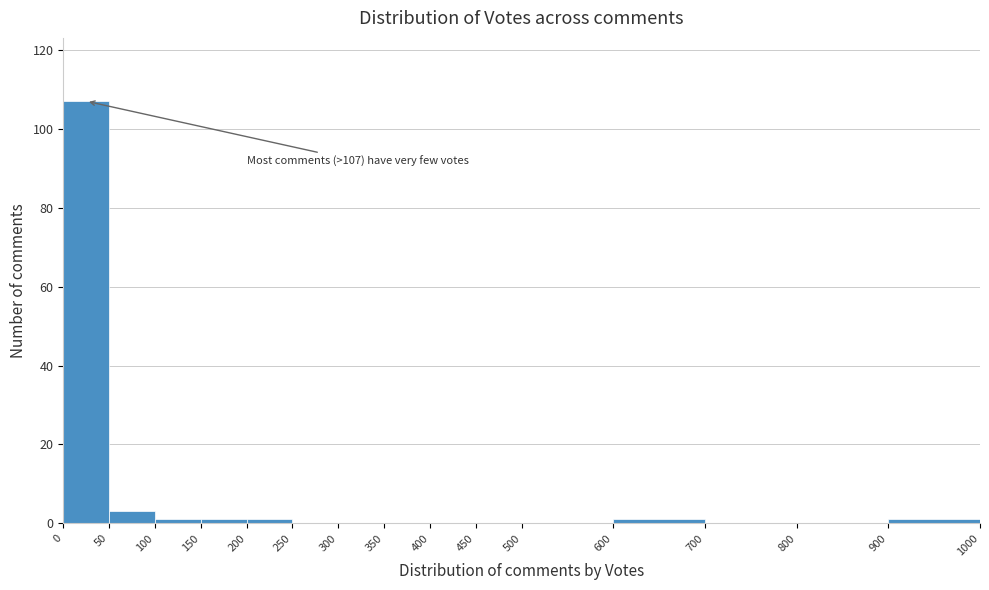

Over which range of the x-axis is the bar tallest?

0 to 50